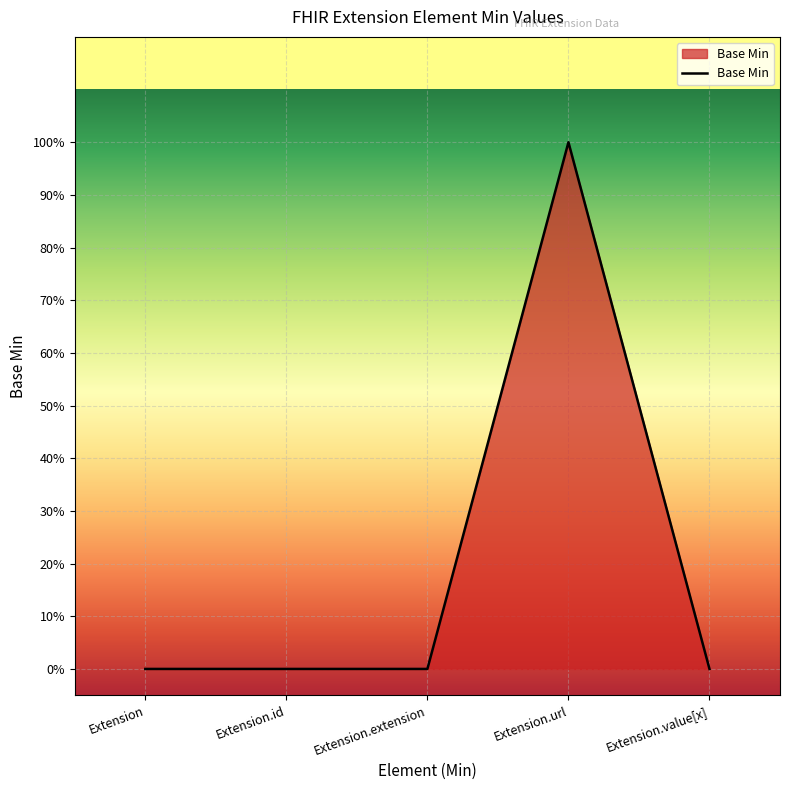

Is this an area chart (filled region under the line)?

Yes